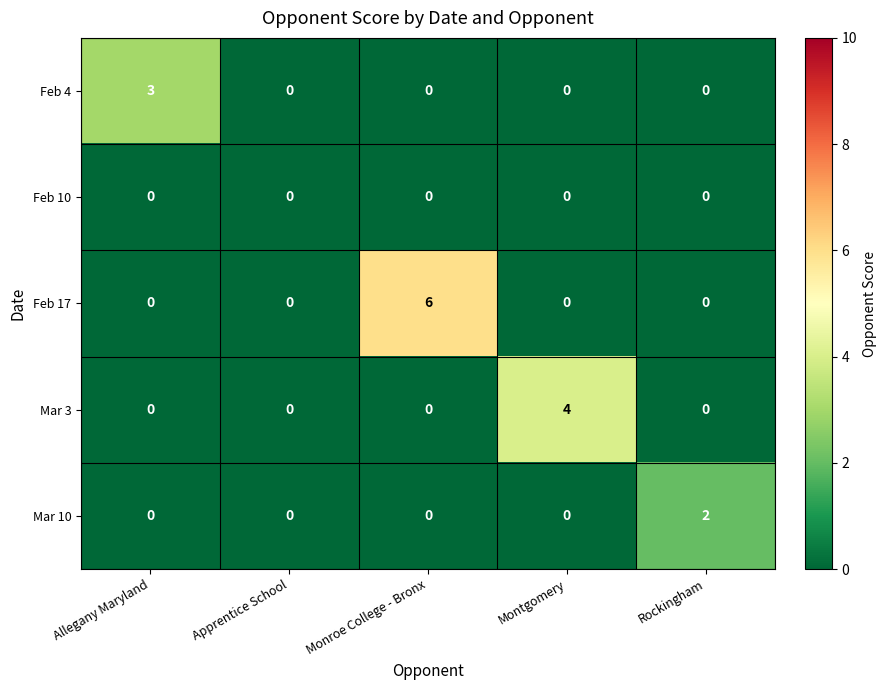

Reading left to right, transcribe all the data shown in this chart.

Feb 4: 3	0	0	0	0
Feb 10: 0	0	0	0	0
Feb 17: 0	0	6	0	0
Mar 3: 0	0	0	4	0
Mar 10: 0	0	0	0	2